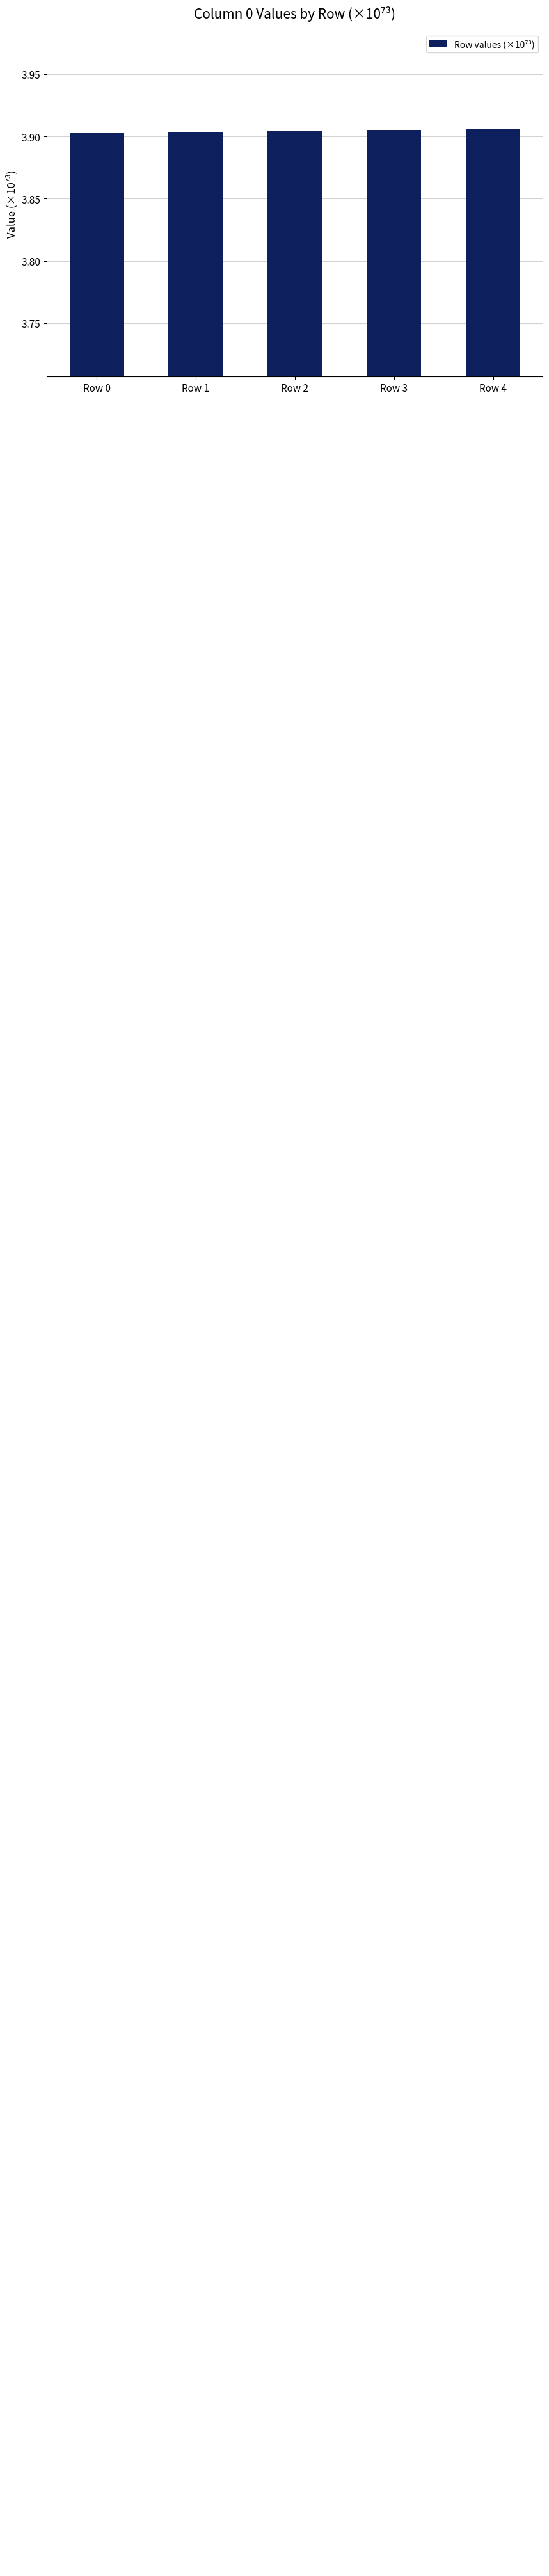

What is the value of the 2nd bar from the left?

3.9